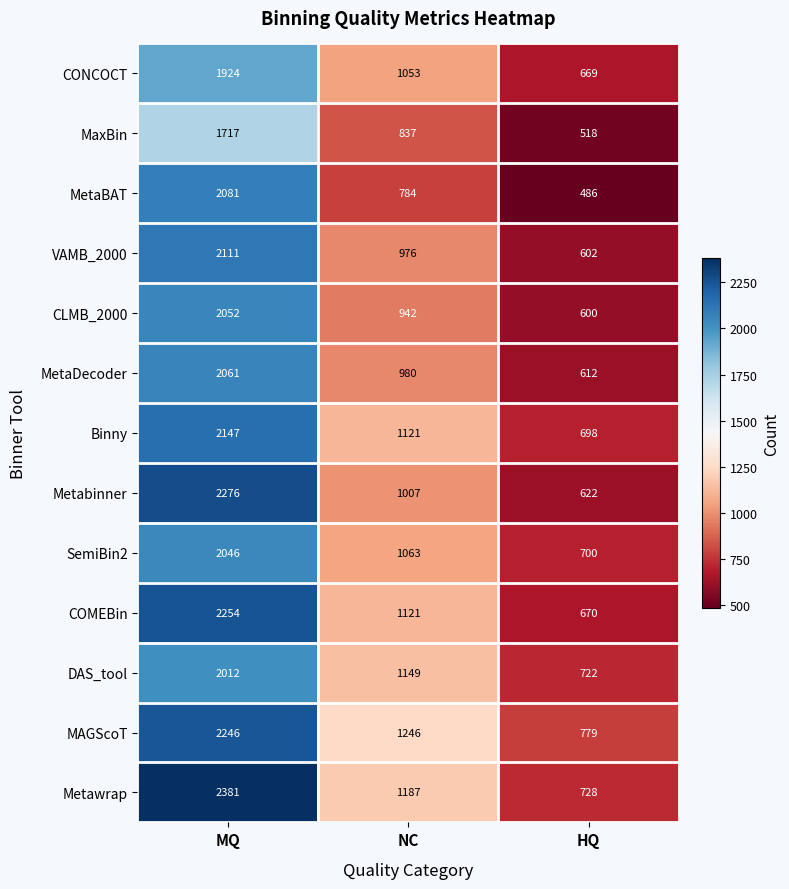

How many values in the Metabinner series are below 1007?

1